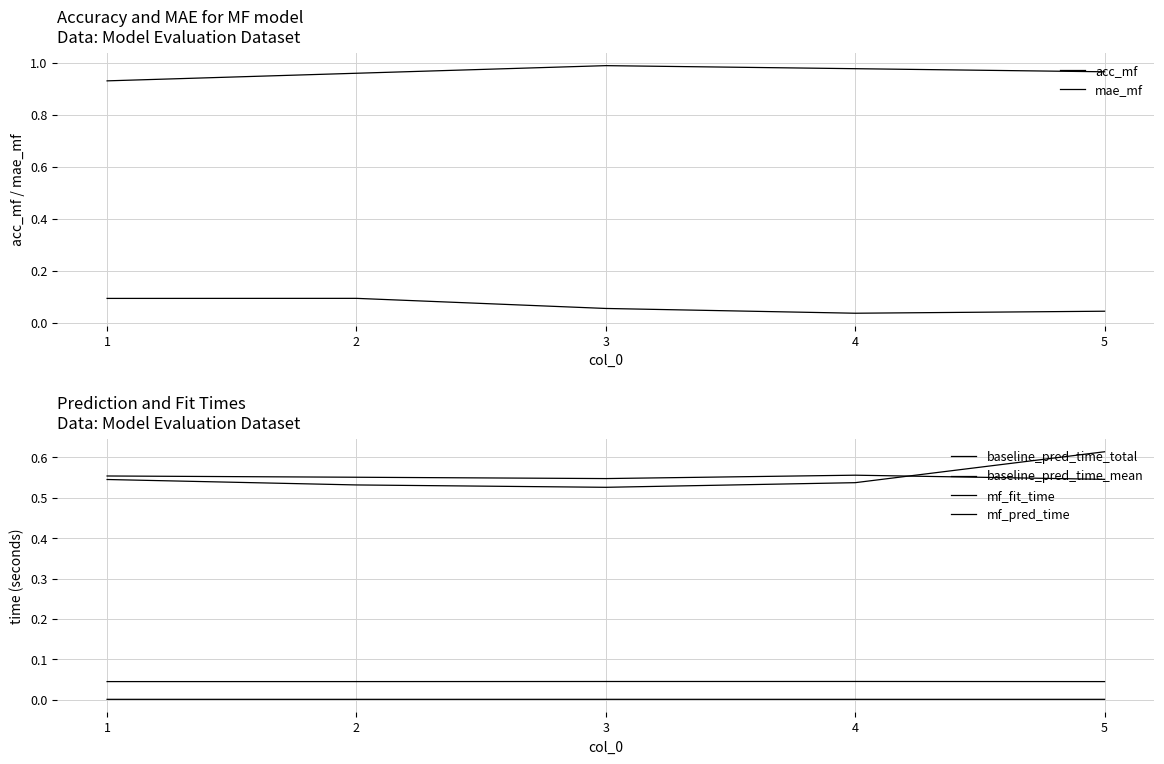

Which category has the highest value in the baseline_pred_time_mean series?

4